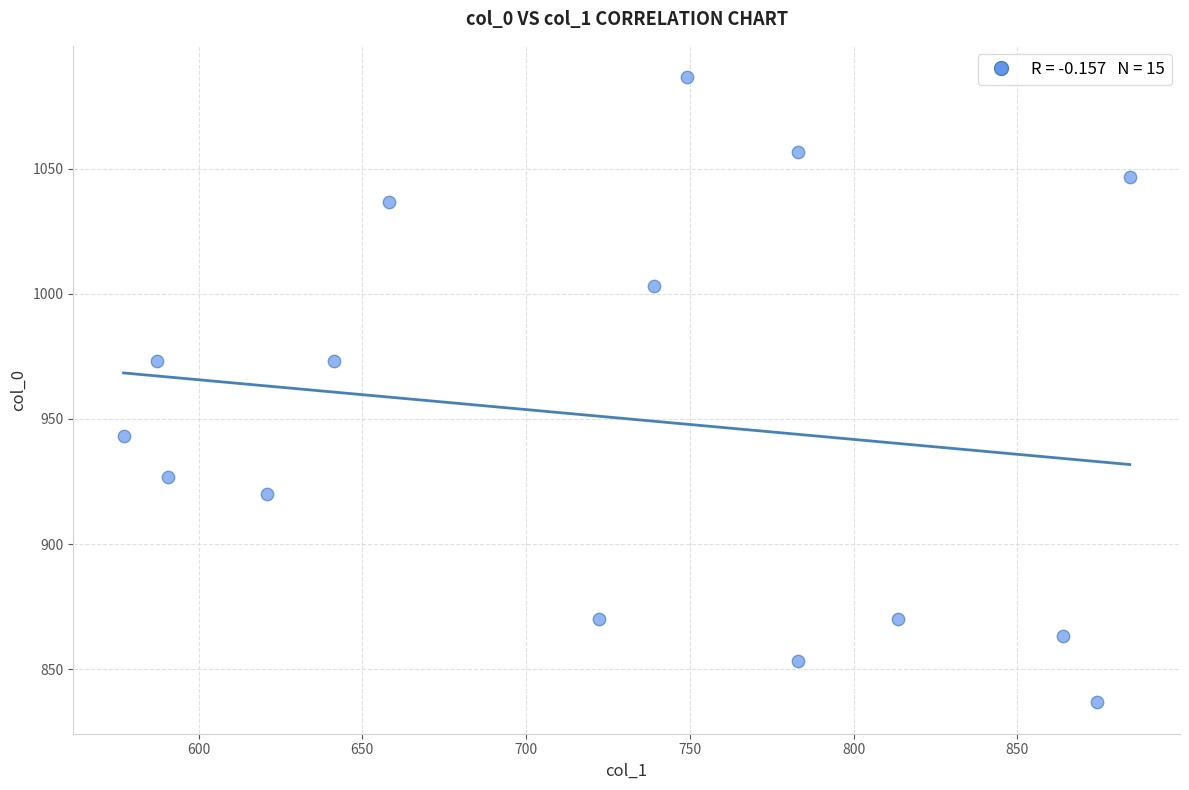

What is the range of X values (max minus min)?

307.1